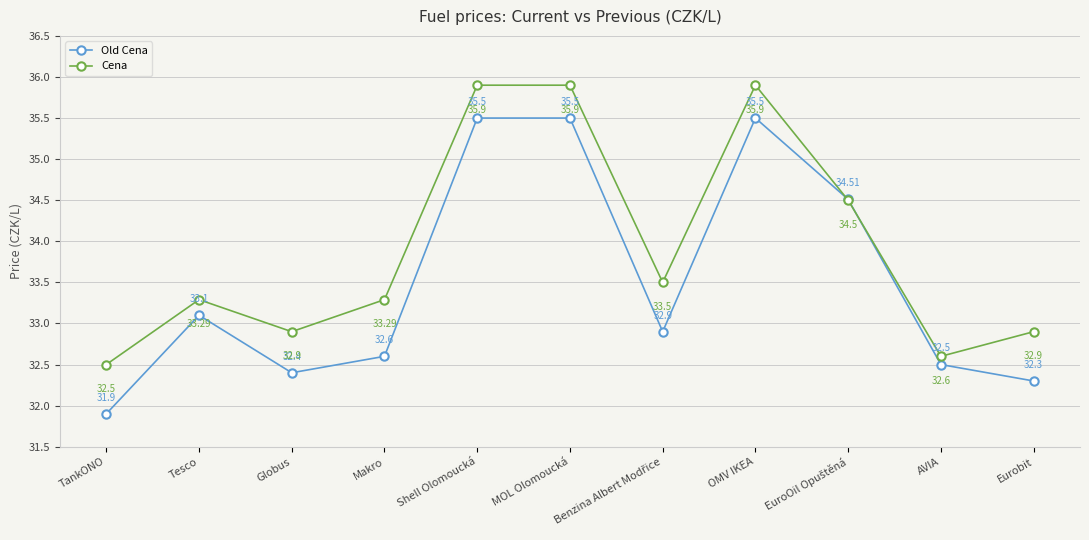

Is the value of Cena at MOL Olomoucká greater than the value of Old Cena at TankONO?

Yes